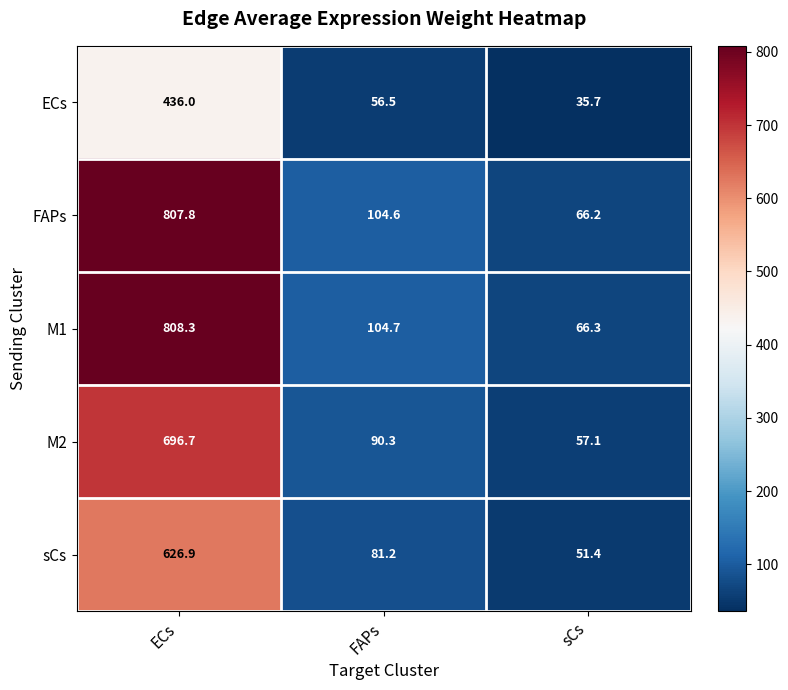

At which category does the chart reach its peak across all series?

ECs